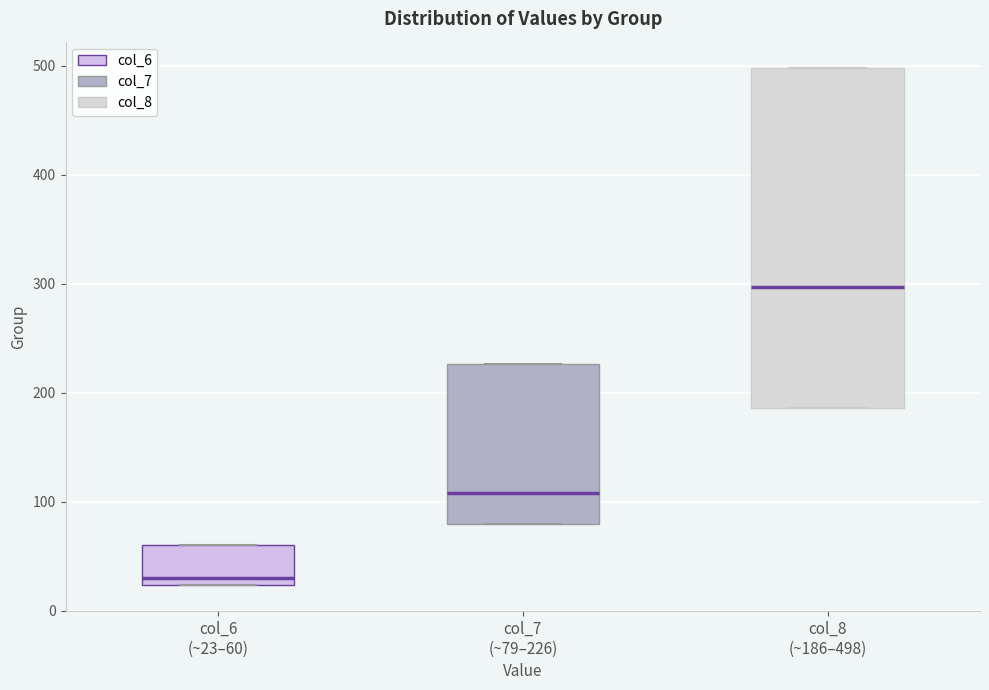

Which box's median line is the highest?

col_8 (~186–498)